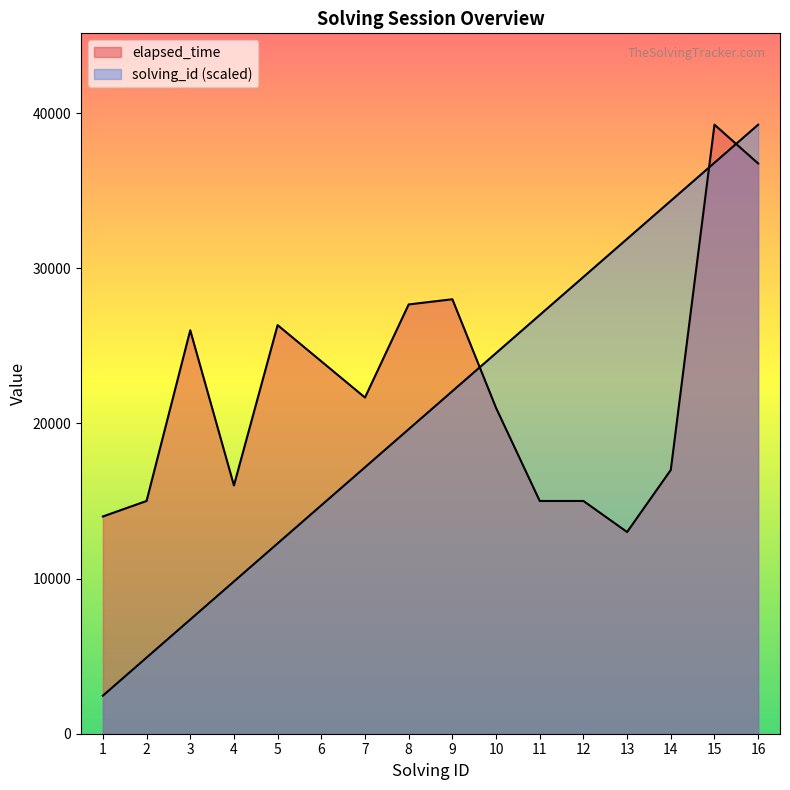

How many lines are shown in the chart?

2